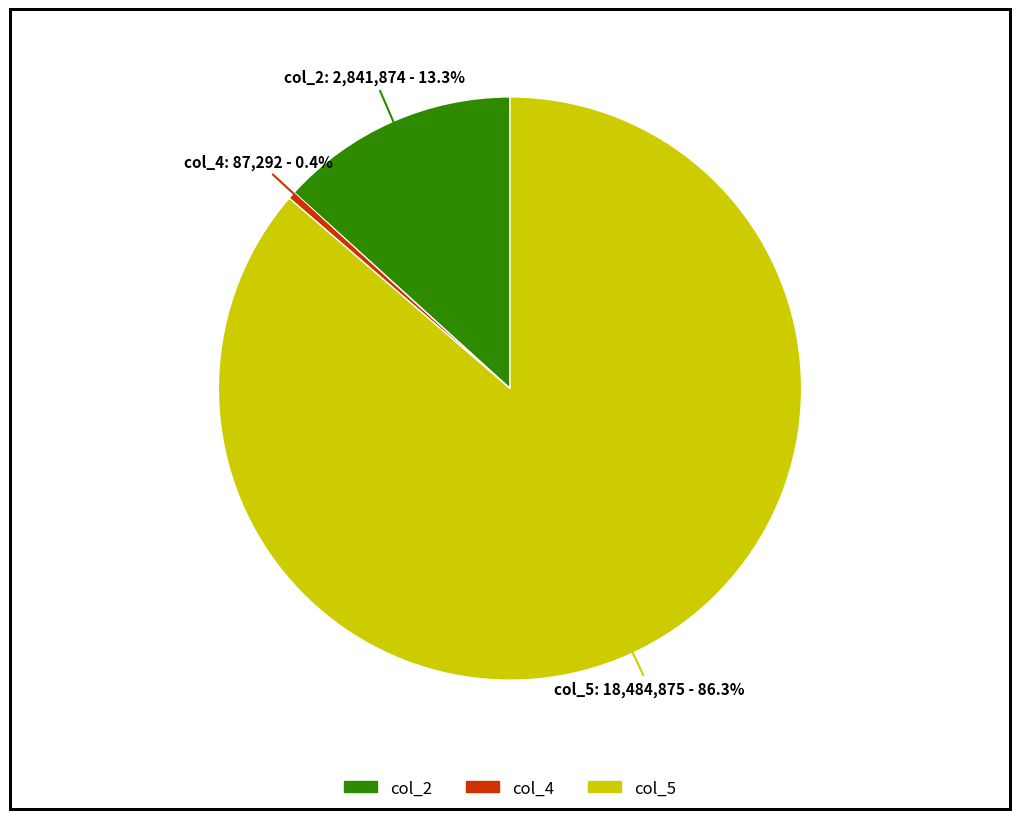

Rank the categories by value from lowest to highest.

col_4, col_2, col_5